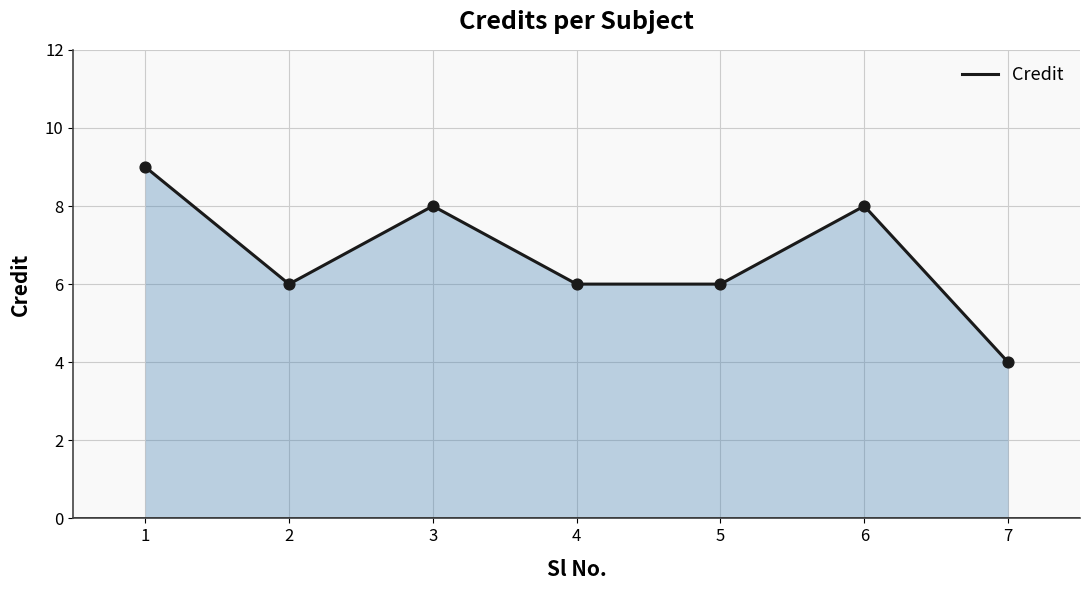

Between 3 and 7, which is larger?

3